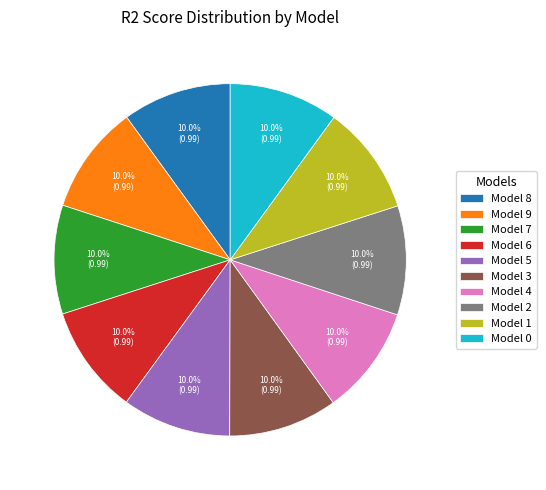

Does any single category account for the majority?

No